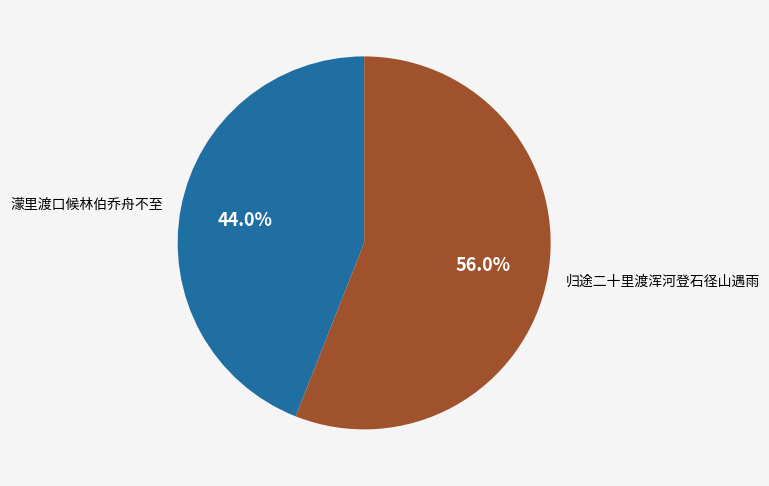

How many slices are in this pie chart?

2